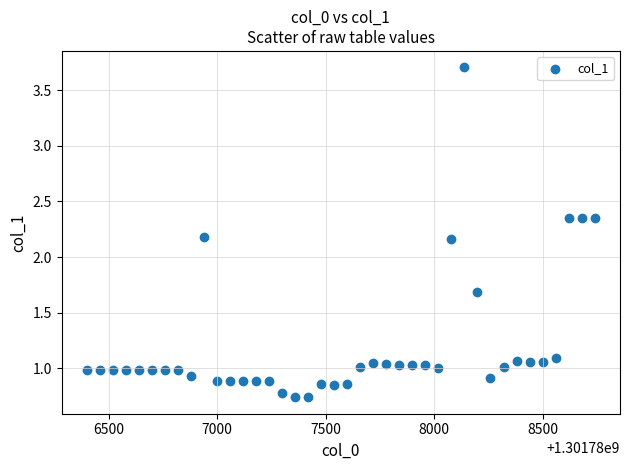

What is the range of X values (max minus min)?

2340.0